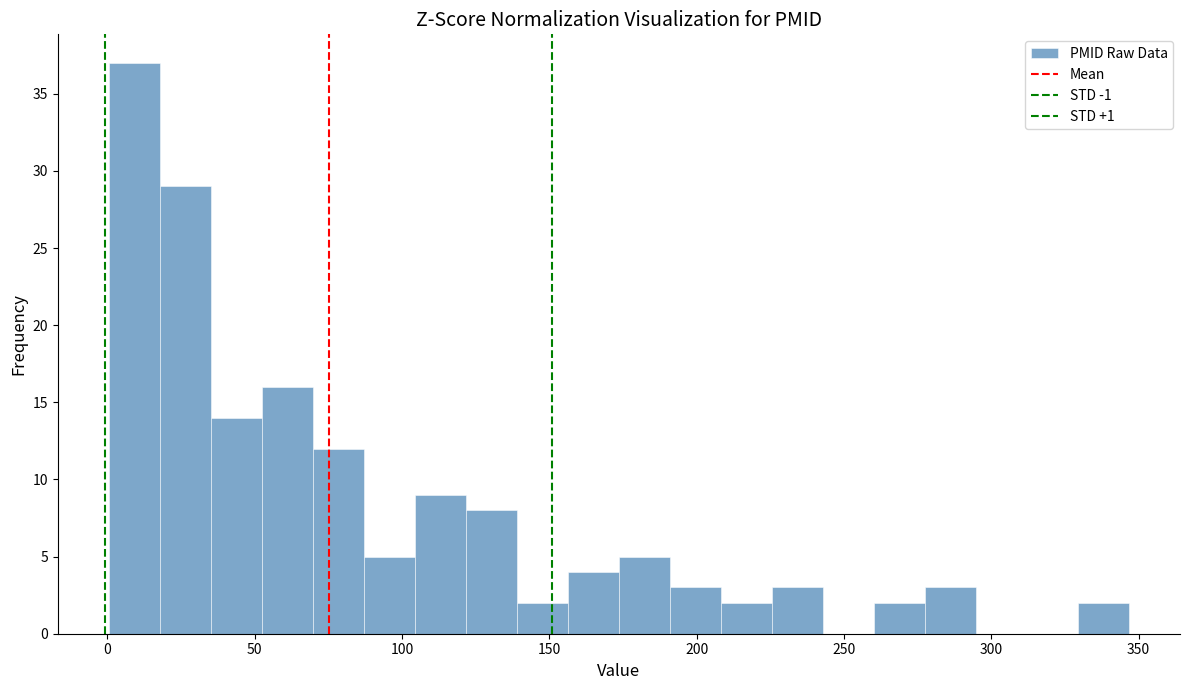

Around what value on the x-axis is the tallest bar? Give the approximate position of its centre, as read against the axis.

10